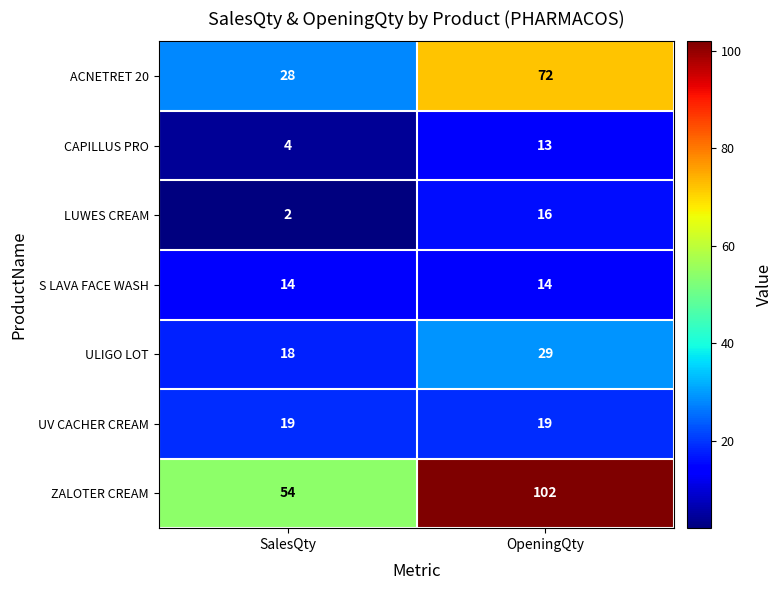

At which category is the sum across all series the highest?

OpeningQty